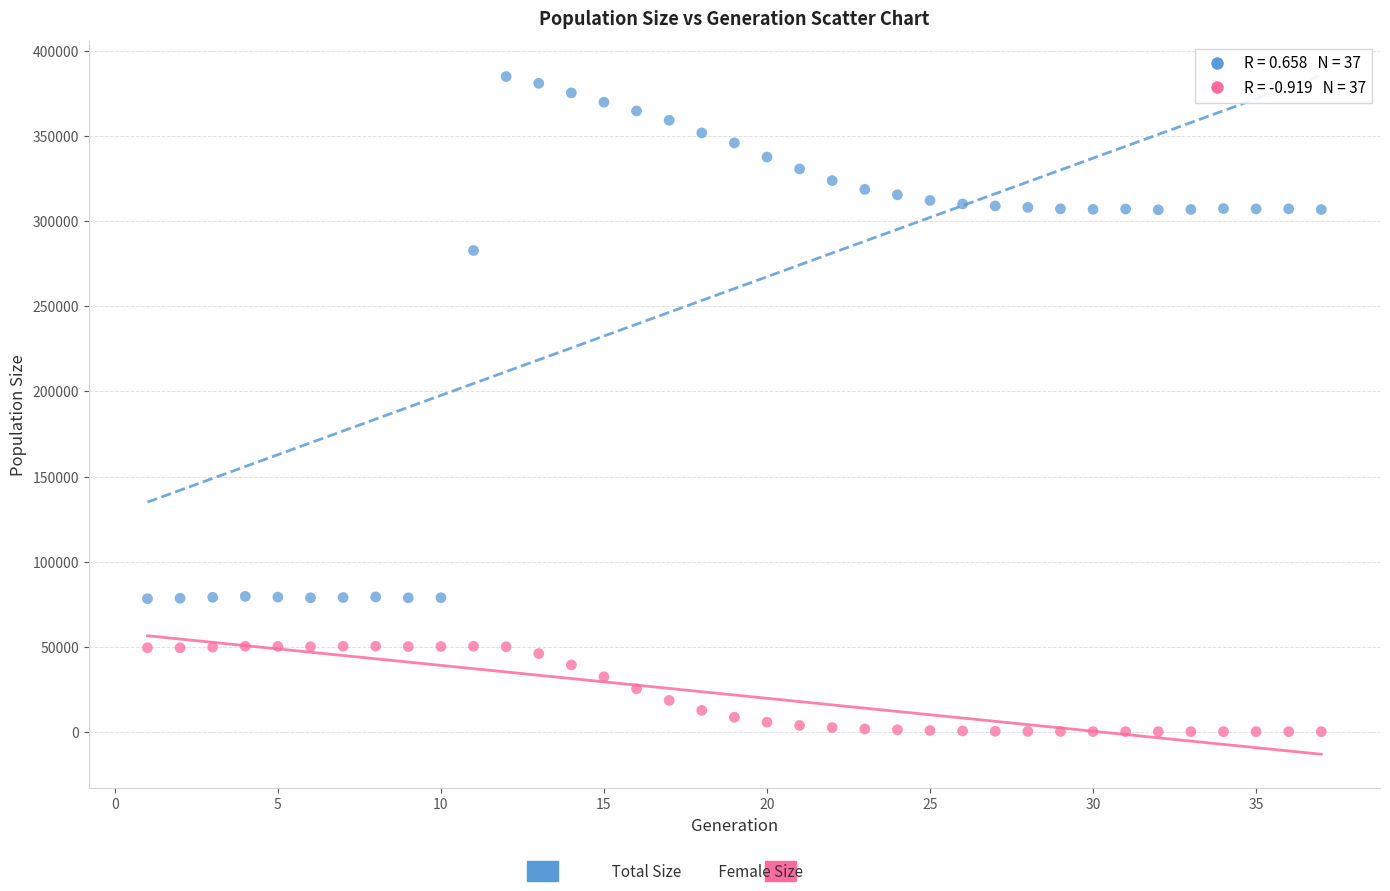

Across all series, what Y value is closest to 192565?

282874